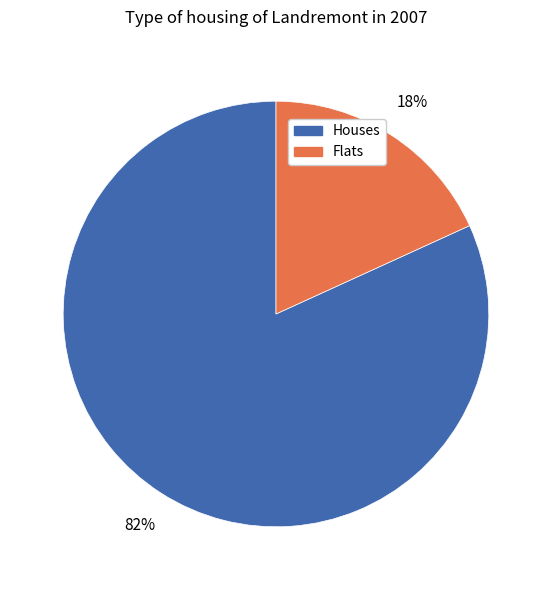

Rank the categories by value from lowest to highest.

Flats, Houses